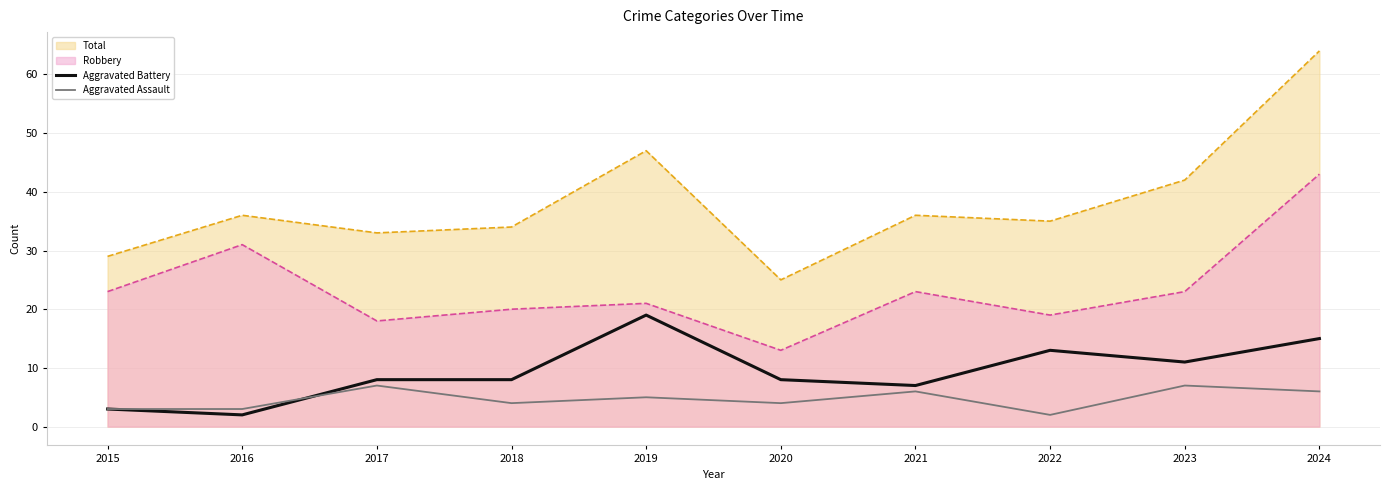

How many lines are shown in the chart?

4